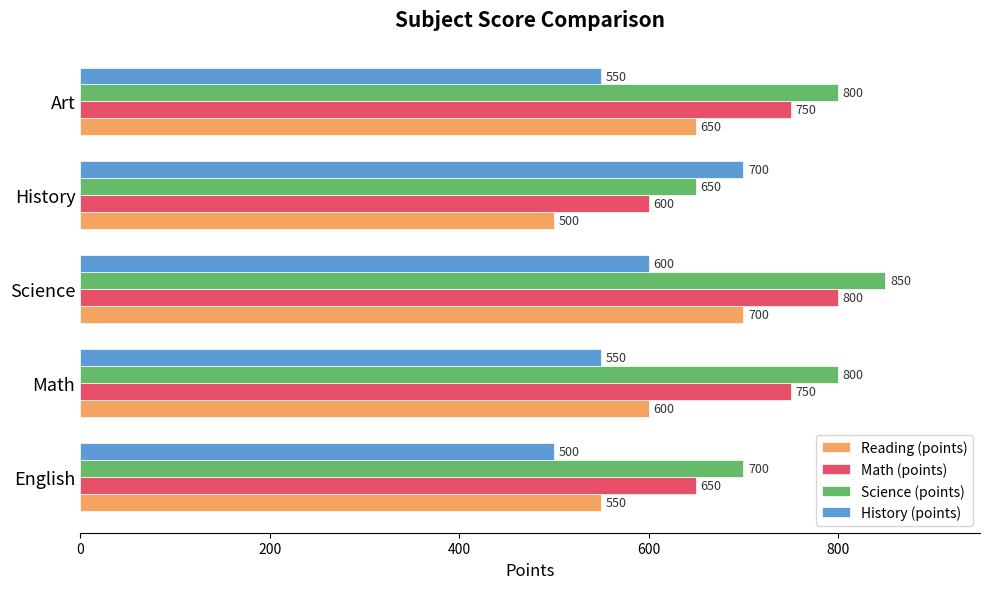

What is the difference between the maximum and second lowest values in the Math (points) series?

150